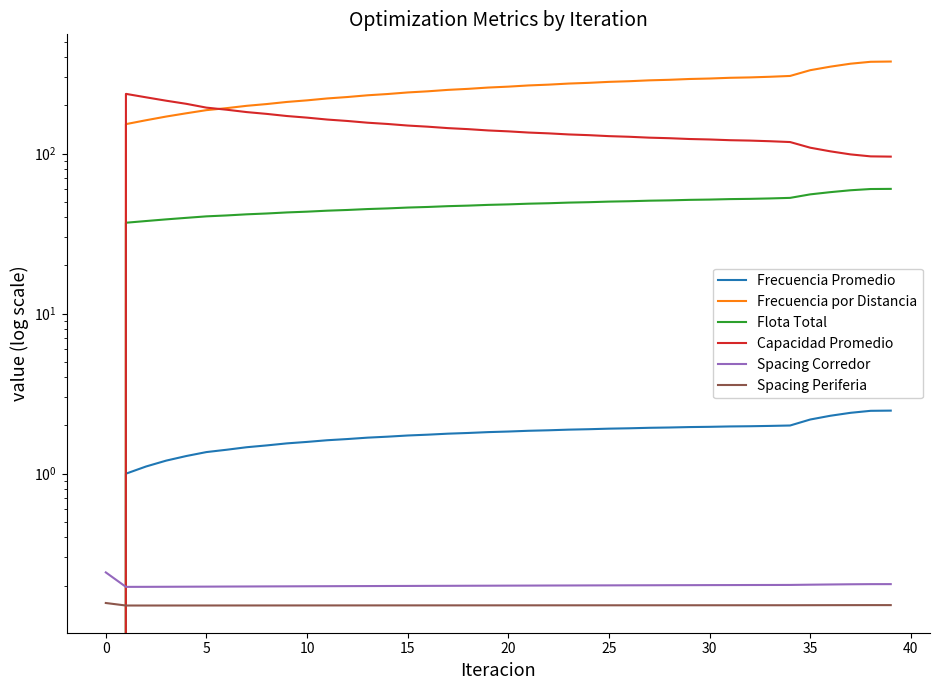

Which has a higher value, 20 or 31?

31